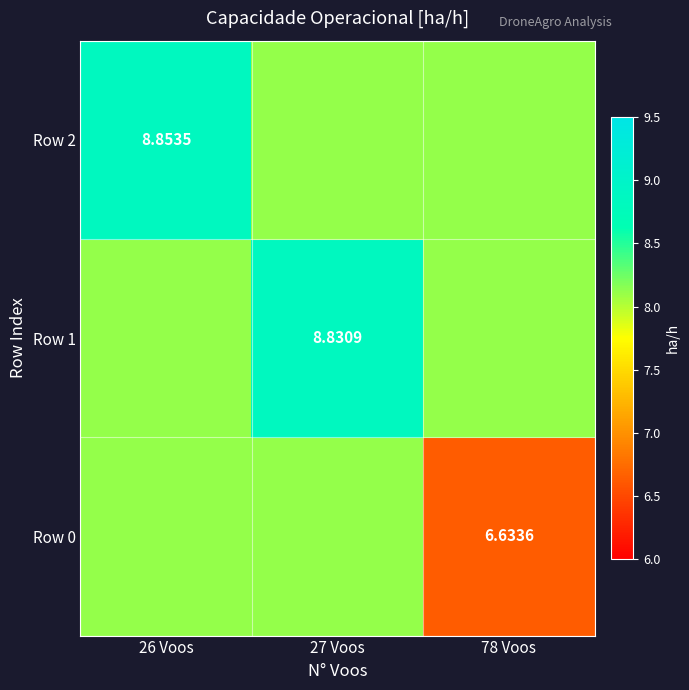

Is it true that Row 1 equals 8.8 at 27 Voos?

True